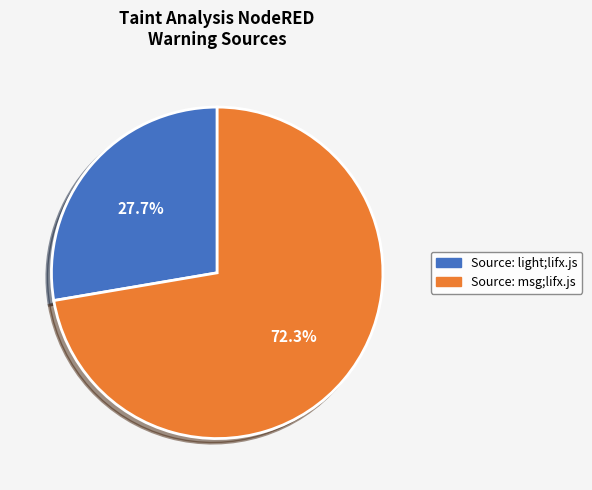

Combined, do Source: light;lifx.js and Source: msg;lifx.js account for over 50%?

Yes